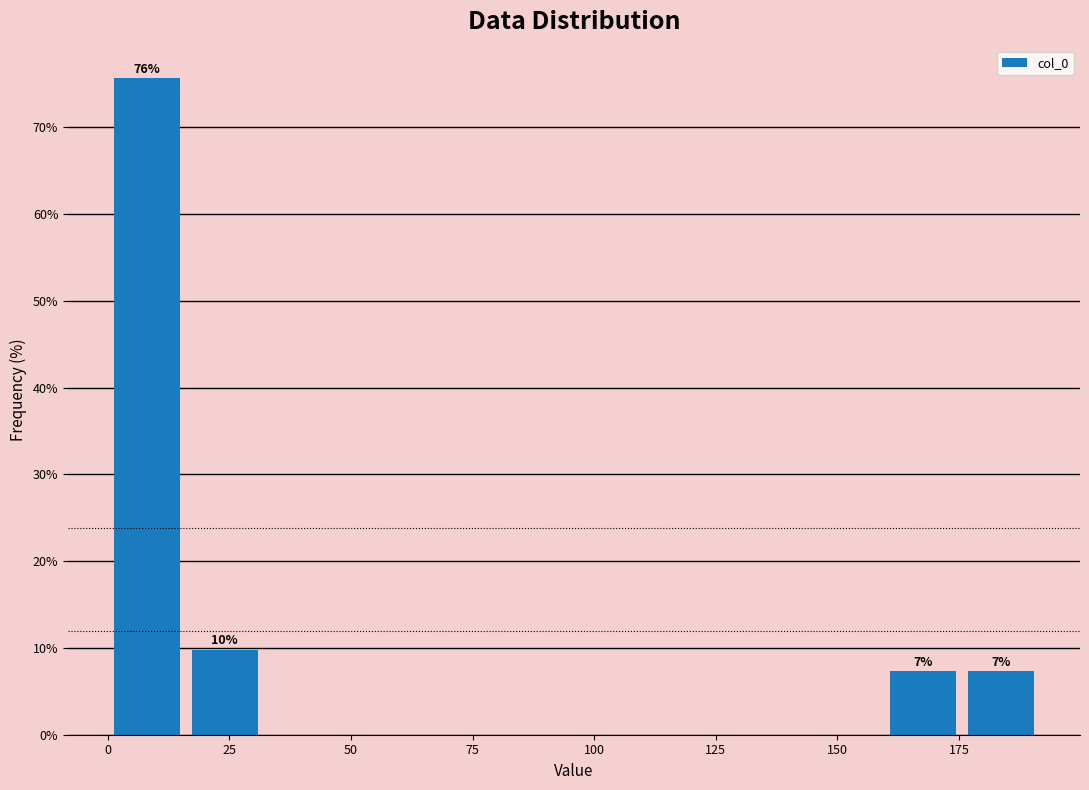

Around what value on the x-axis is the tallest bar? Give the approximate position of its centre, as read against the axis.

10